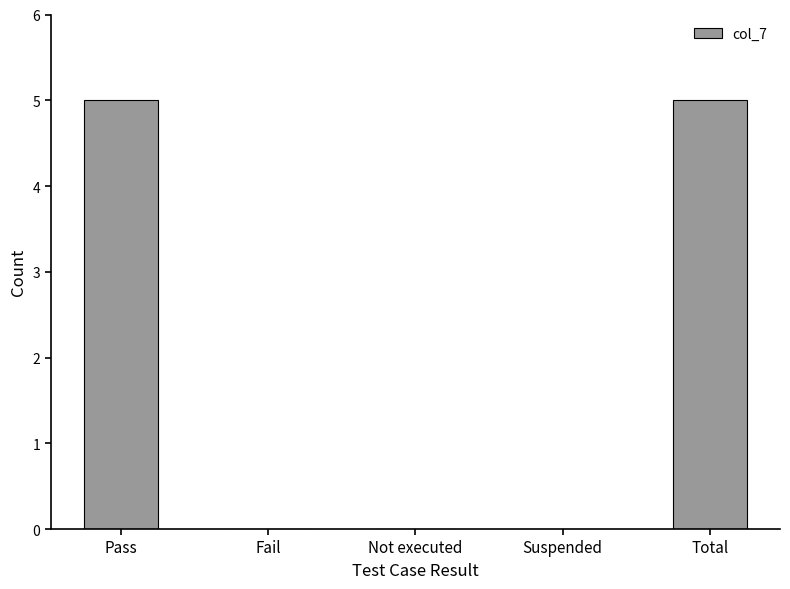

What is the sum of the values at Suspended and Pass?

5